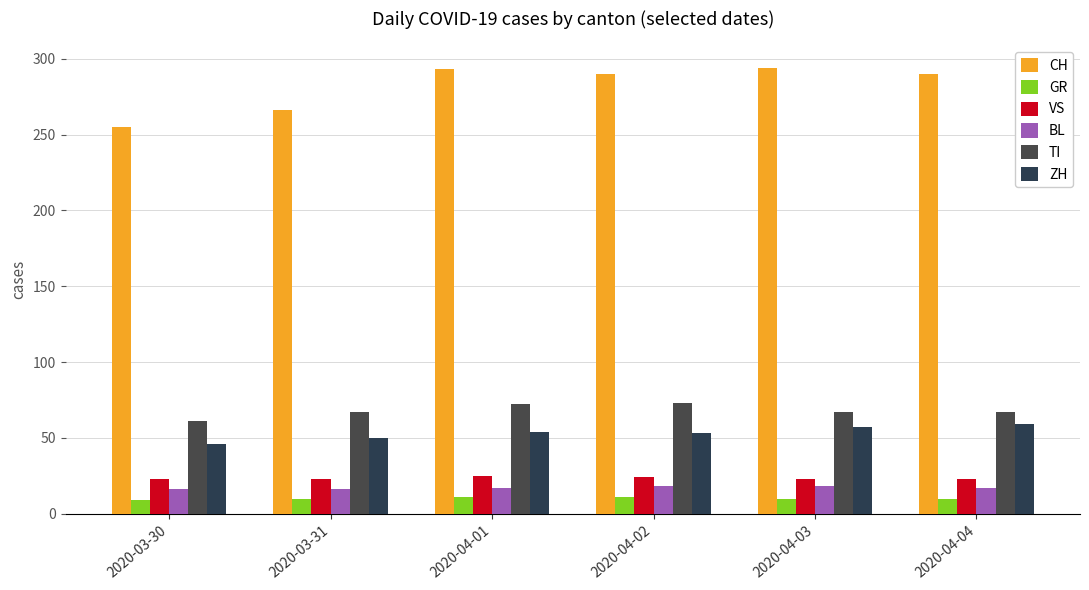

The value of BL at 2020-03-30 is 10. True or false?

False